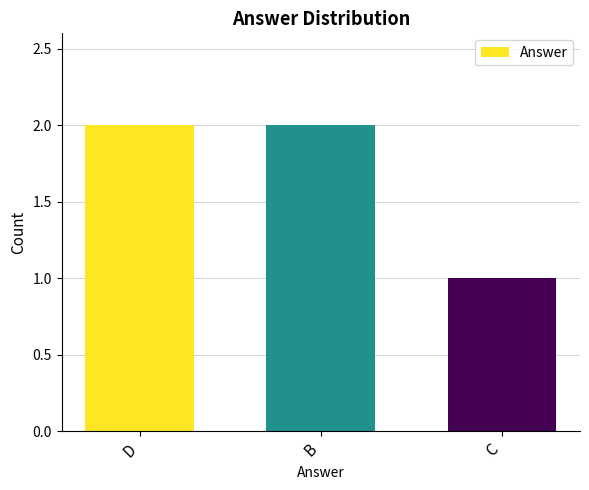

What is the label of the 3rd bar from the left?

C